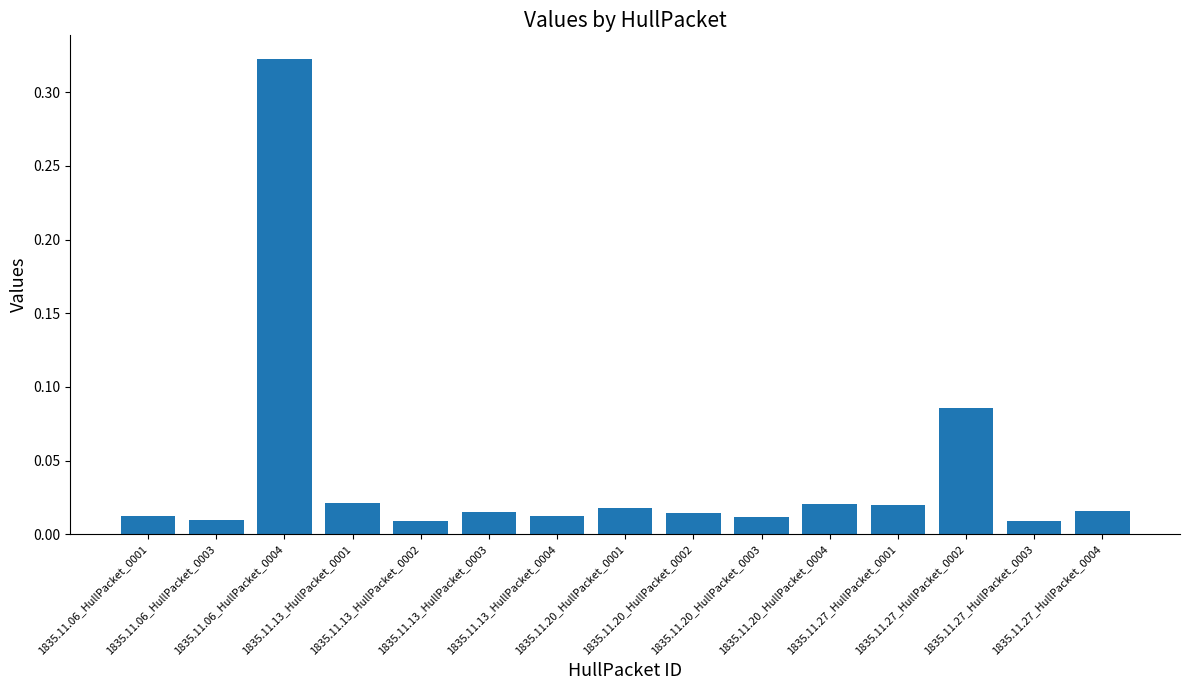

Reading left to right, transcribe all the data shown in this chart.

0.0	0.0	0.3	0.0	0.0	0.0	0.0	0.0	0.0	0.0	0.0	0.0	0.1	0.0	0.0